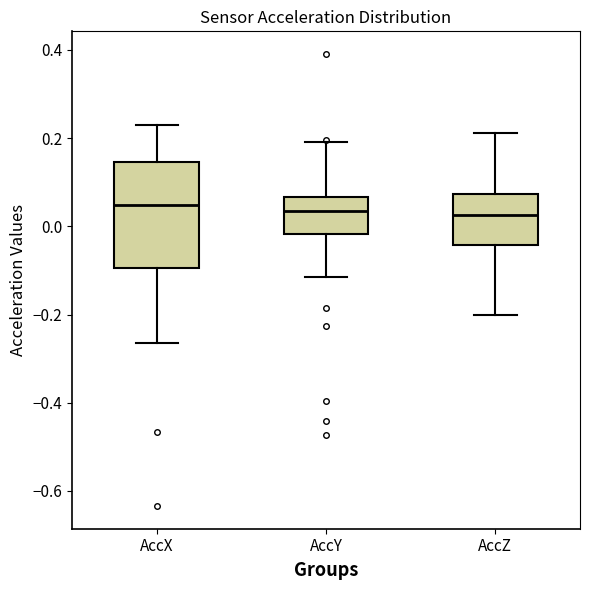

Reading left to right, read every box against the y-axis: the position of its median line, the range the box covers, and the ends of its whiskers. The values are not printed on the chart, so give them approximately, as read against the axis.

AccX: median 0.04, box -0.10 to 0.14, whiskers -0.26 to 0.22
AccY: median 0.04, box -0.02 to 0.06, whiskers -0.12 to 0.20
AccZ: median 0.02, box -0.04 to 0.08, whiskers -0.20 to 0.22